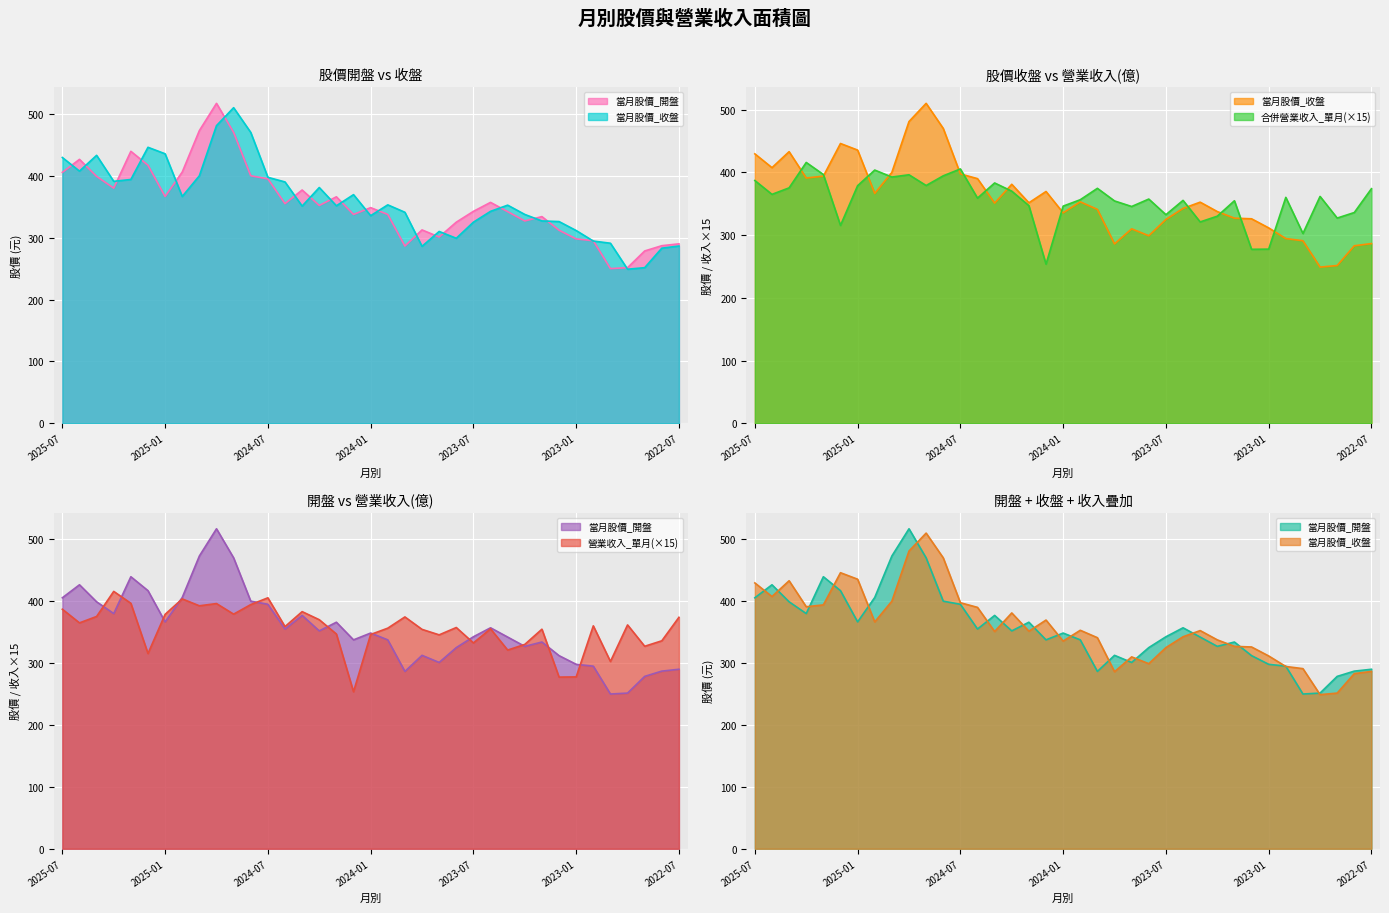

Where is the first local maximum for 營業收入_單月?

2025-04